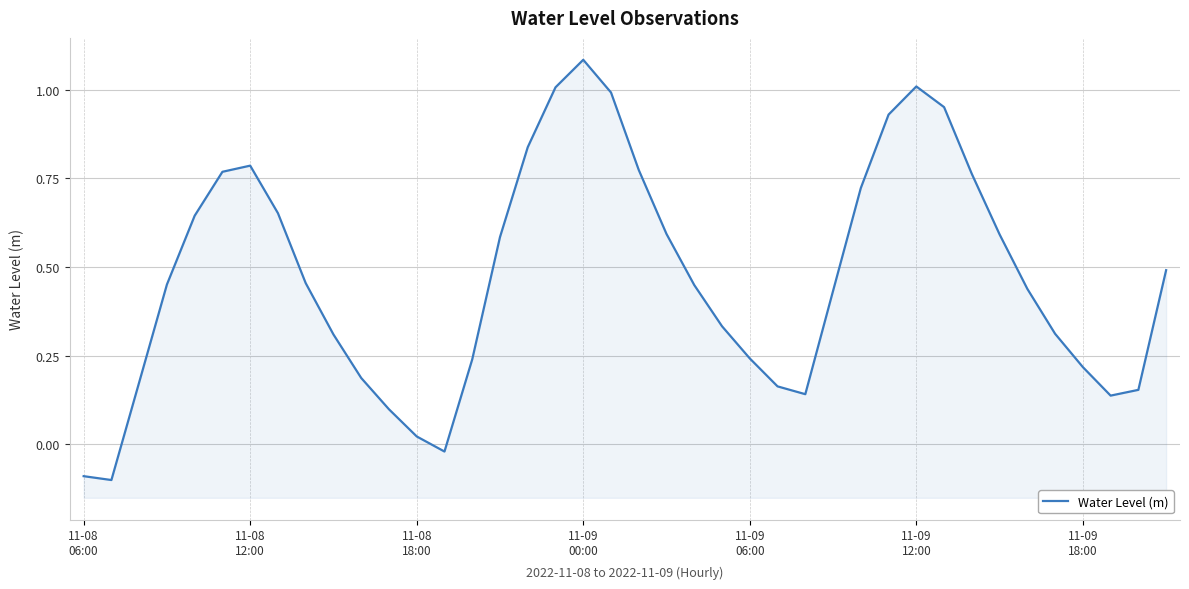

What is the sum of all values?

18.9